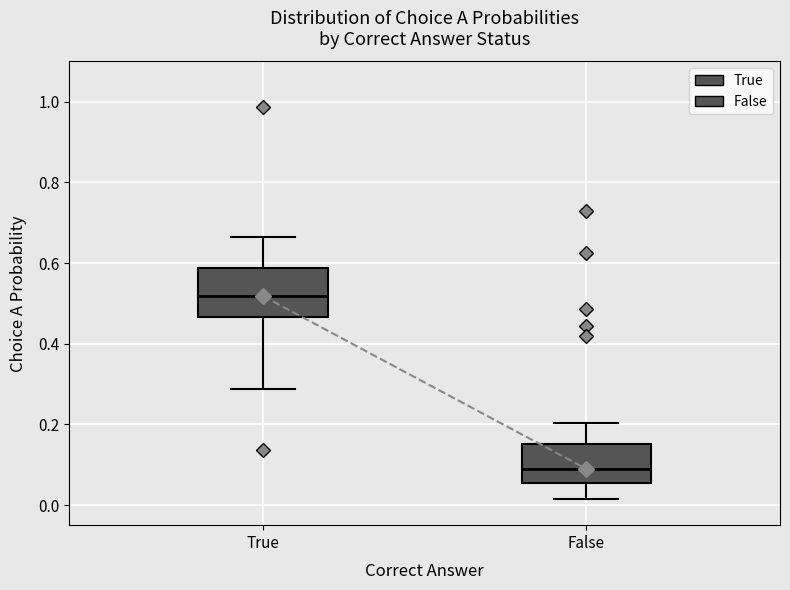

Reading left to right, read every box against the y-axis: the position of its median line, the range the box covers, and the ends of its whiskers. The values are not printed on the chart, so give them approximately, as read against the axis.

True: median 0.52, box 0.46 to 0.58, whiskers 0.28 to 0.66
False: median 0.08, box 0.06 to 0.16, whiskers 0.02 to 0.20